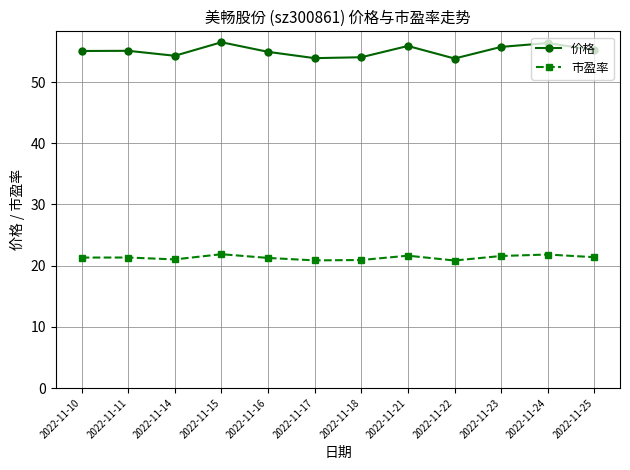

Which series has the largest total across all categories?

价格